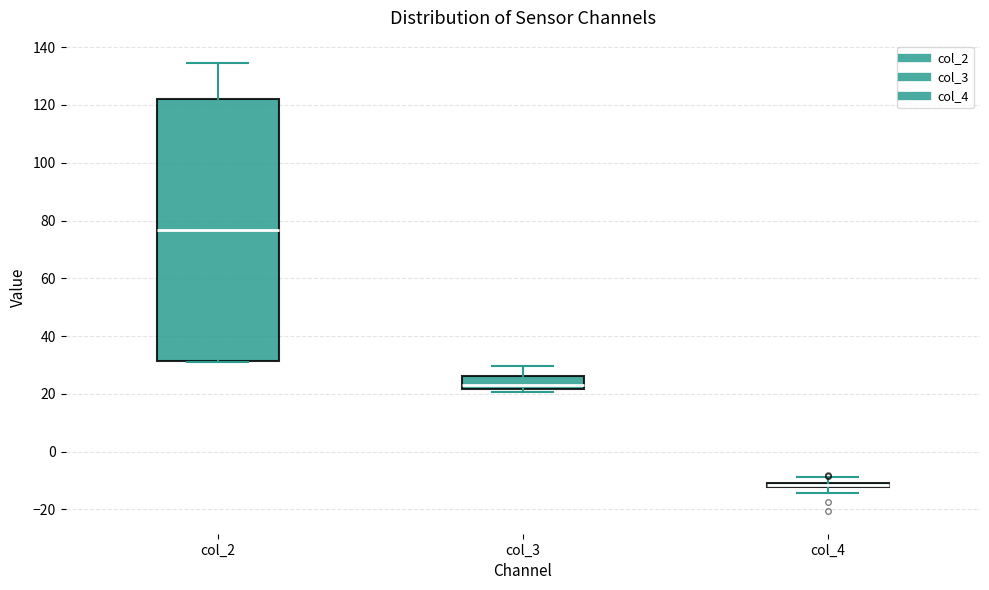

Which box is the tallest, from its lower edge to its upper edge?

col_2